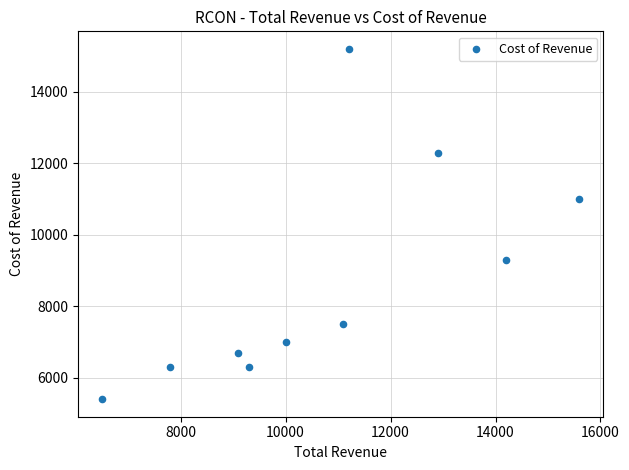

What is the range of Y values (max minus min)?

9800